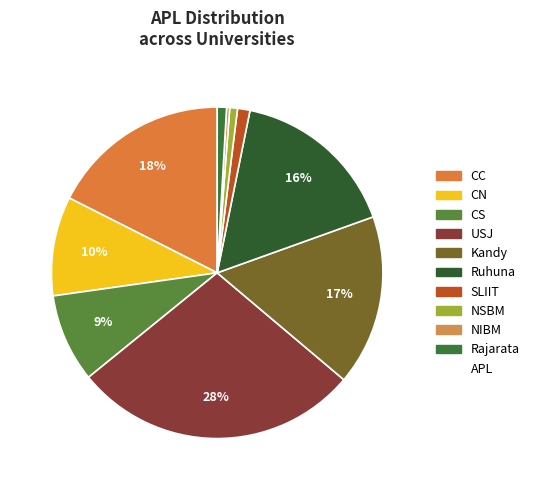

How many segments does this pie chart have?

10